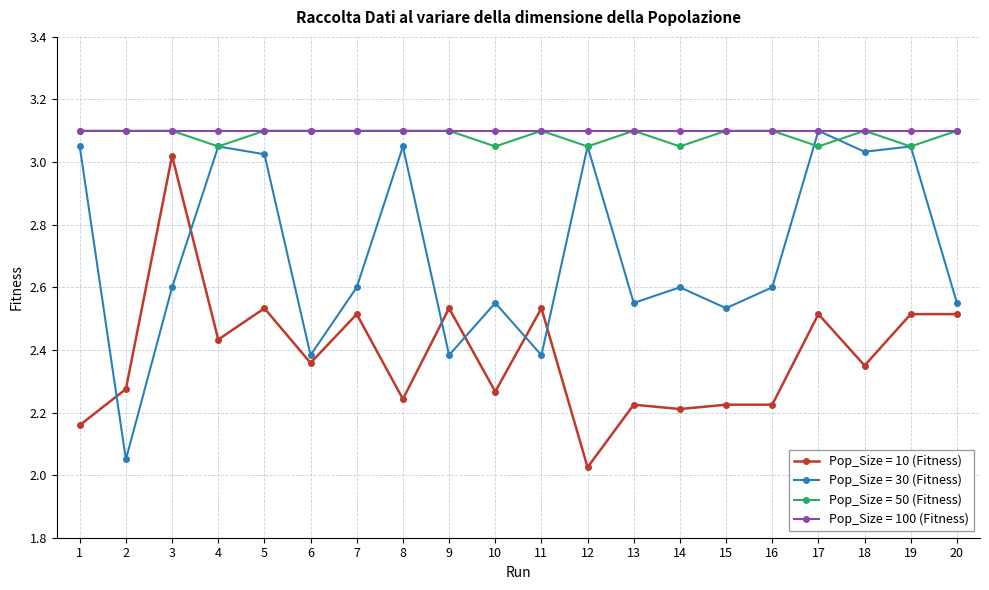

The value of Pop_Size = 10 (Fitness) at 14 is 1.4. True or false?

False